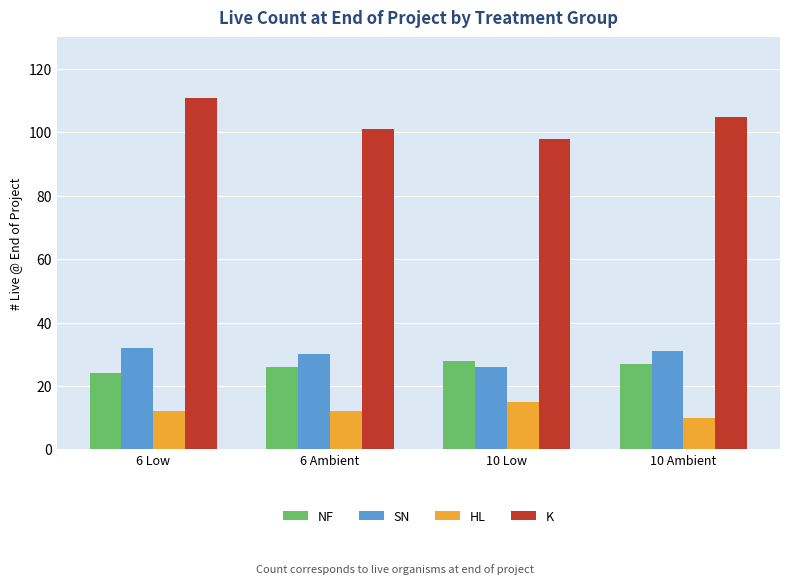

What is the label of the 3rd bar from the right?

6 Ambient